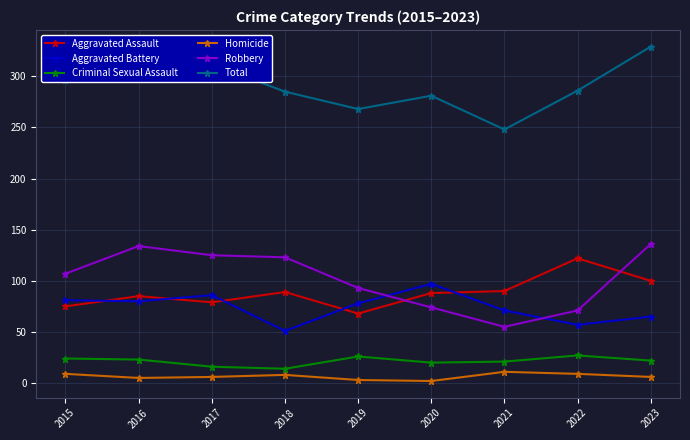

Between 2022 and 2023, which series saw the biggest shift?

Robbery